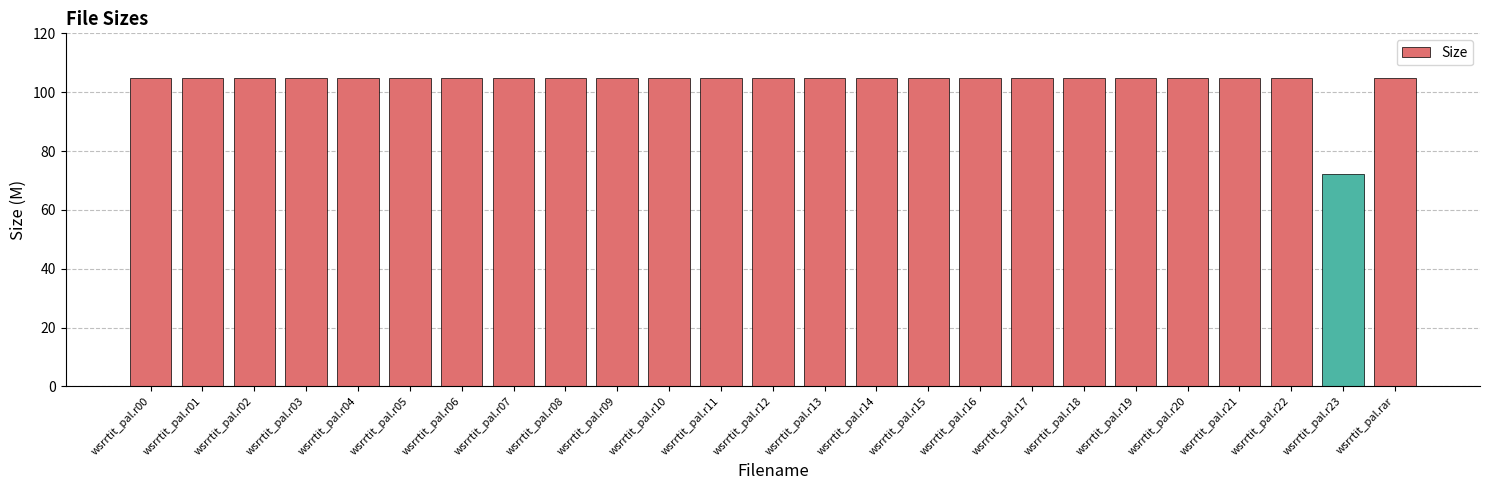

What is the smallest value displayed?

72.3